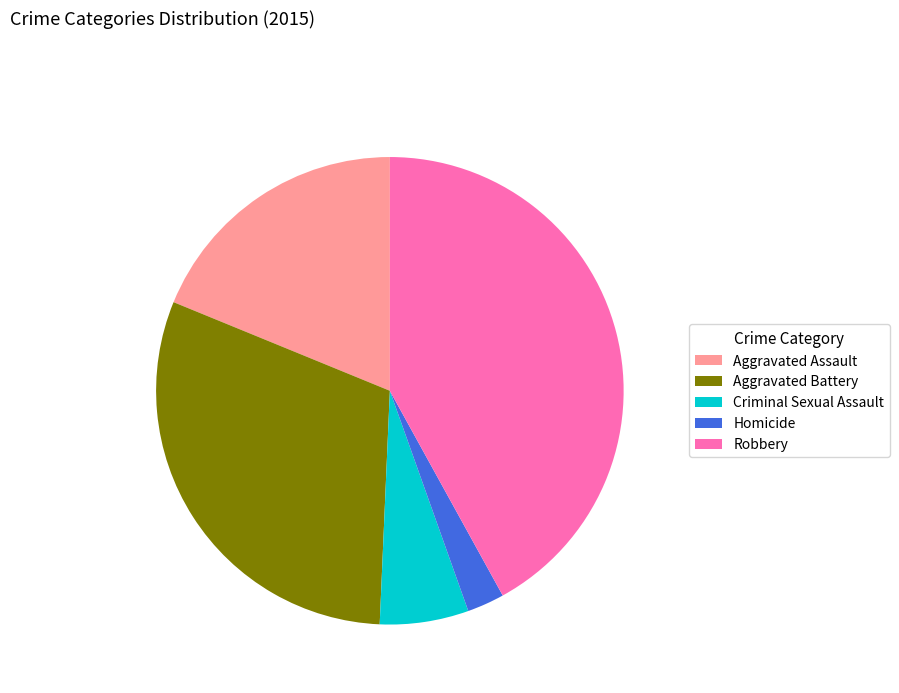

Is it true that Robbery is 42% of the pie?

True